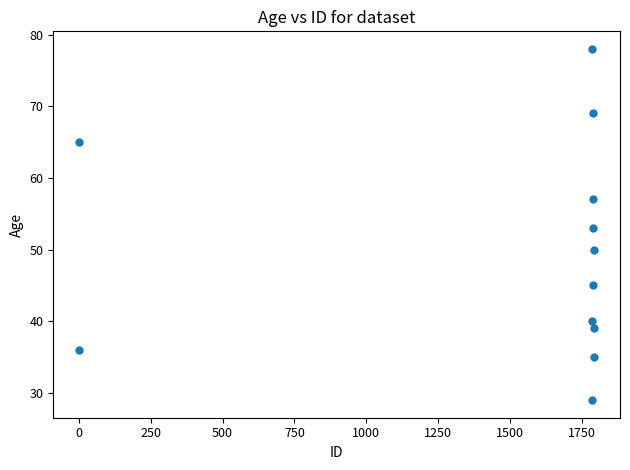

What is the average Y value?

50